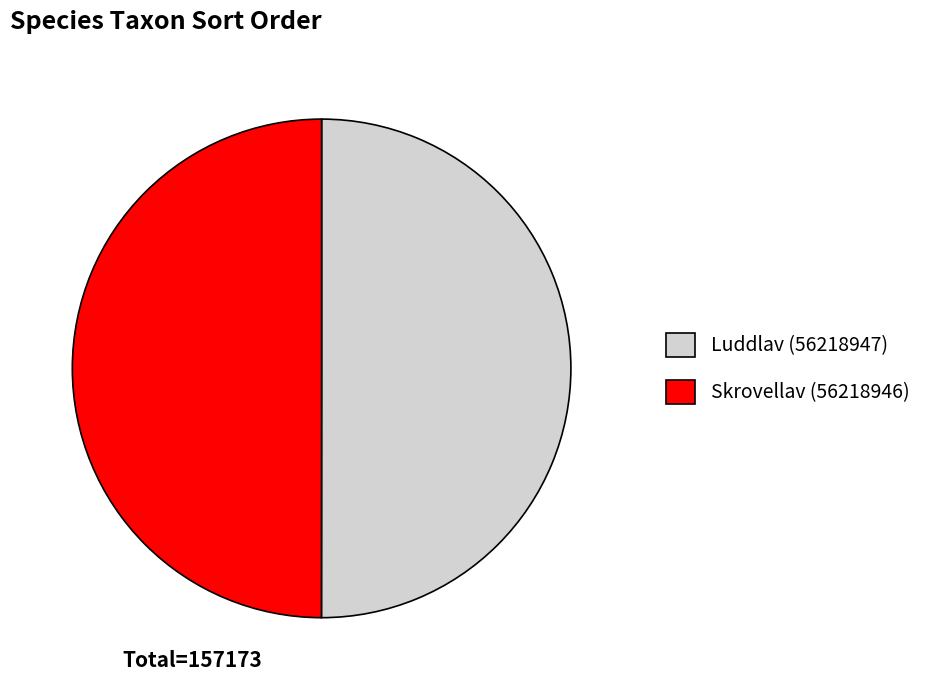

How many slices are in this pie chart?

2